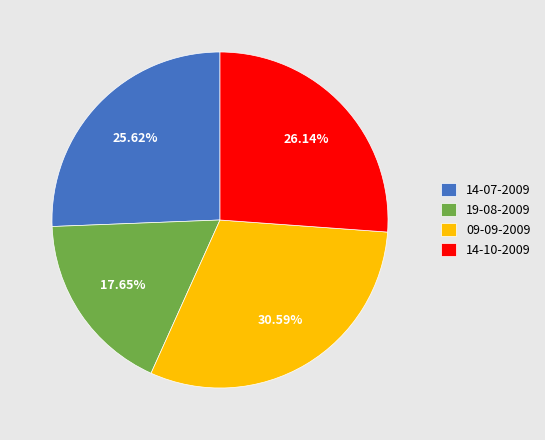

What percentage do 14-07-2009 and 09-09-2009 together represent?

56.2%